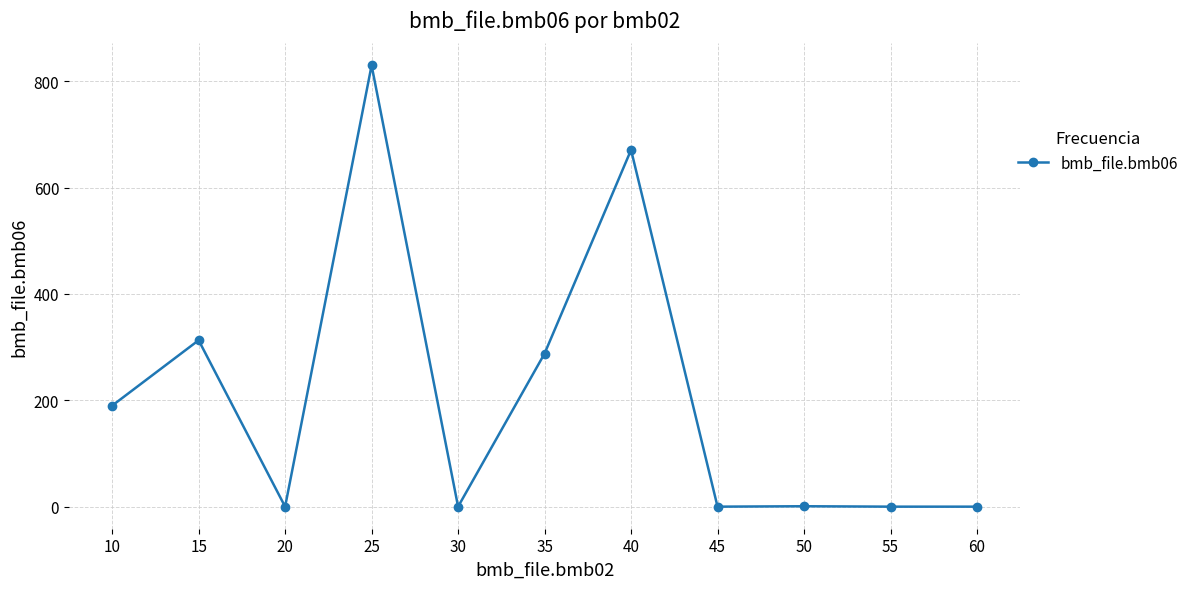

What is the change in value from 35 to 50?

-287.2